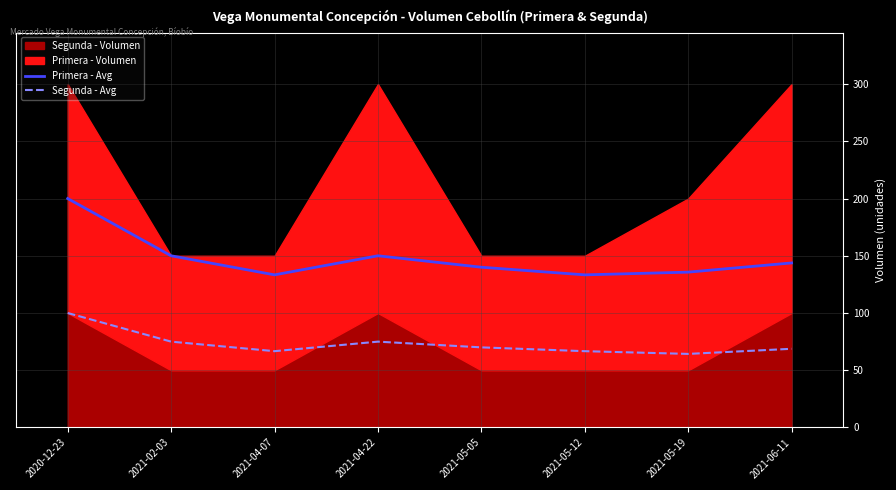

What is the value of the Primera - Avg point at the 6th from the left?

133.3